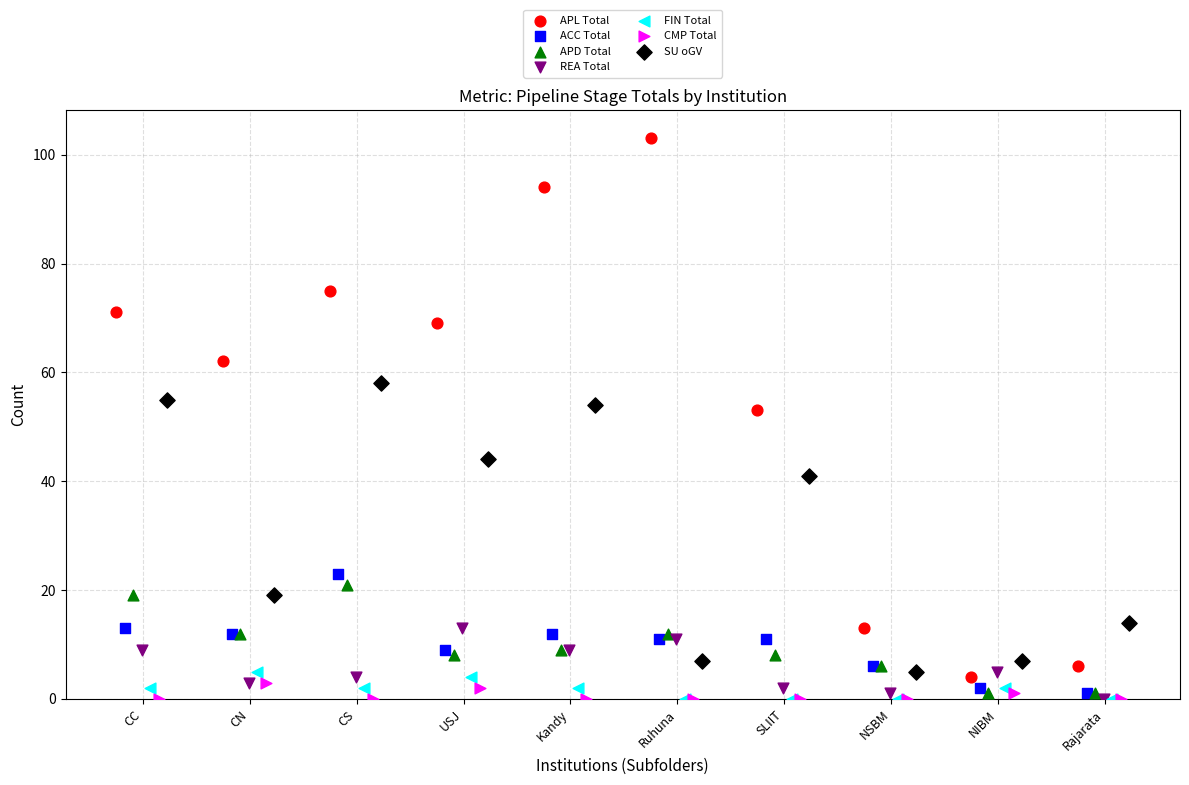

Which series contains the highest Y value?

APL Total